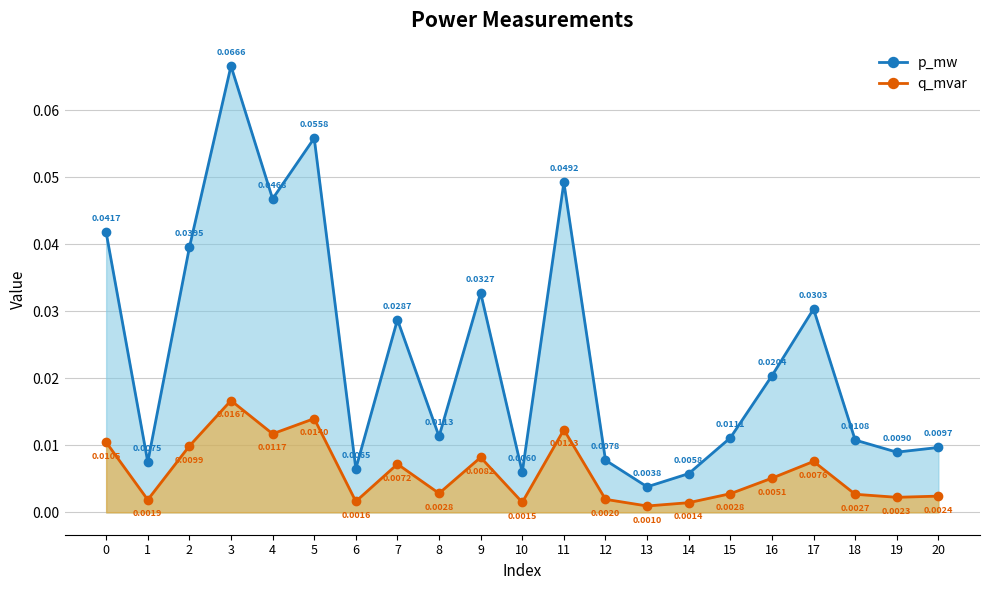

Is the value of p_mw at 19 greater than the value of q_mvar at 10?

Yes